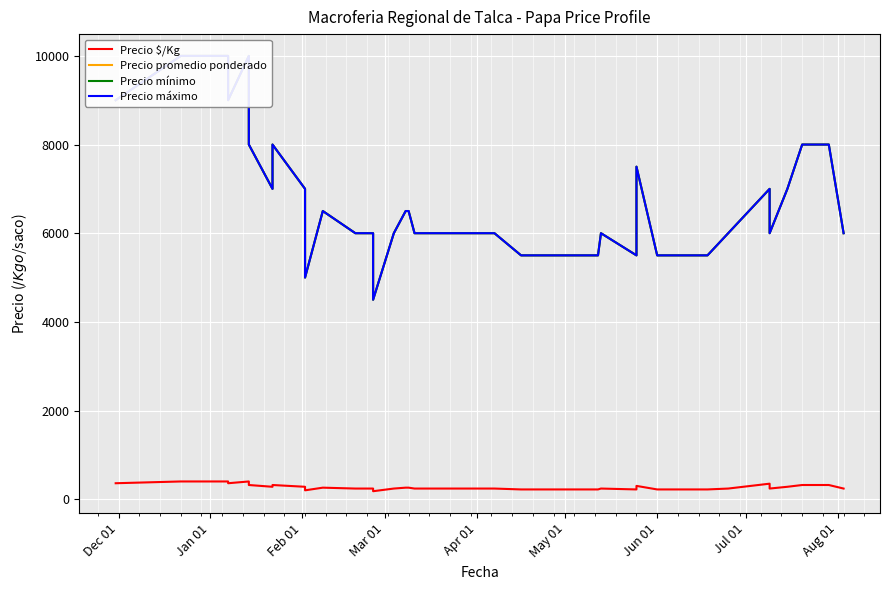

Rank the series by their maximum value, from lowest to highest.

Precio $/Kg, Precio promedio ponderado, Precio mínimo, Precio máximo